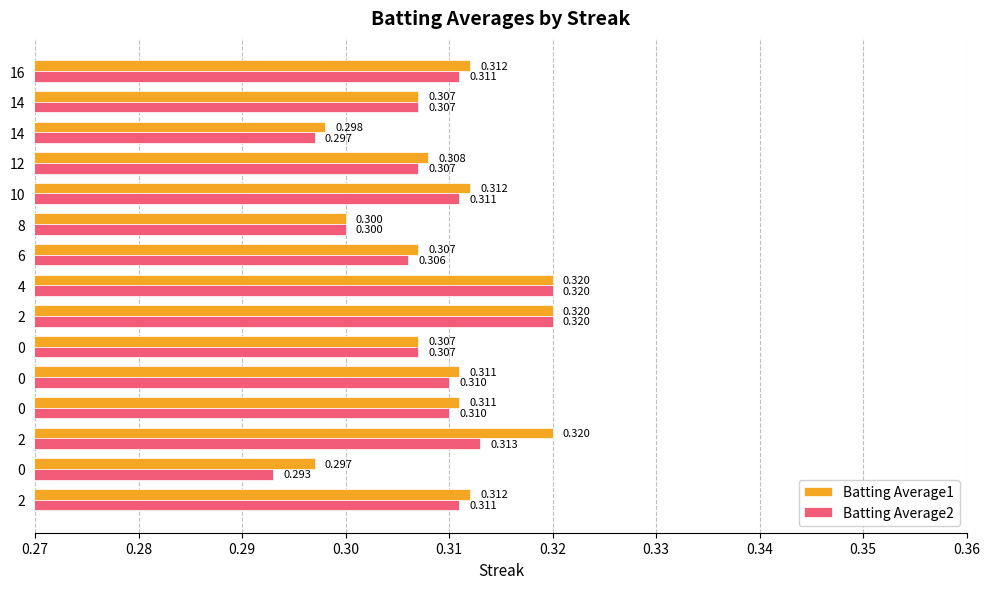

What are all the series names shown in the legend?

Batting Average1, Batting Average2